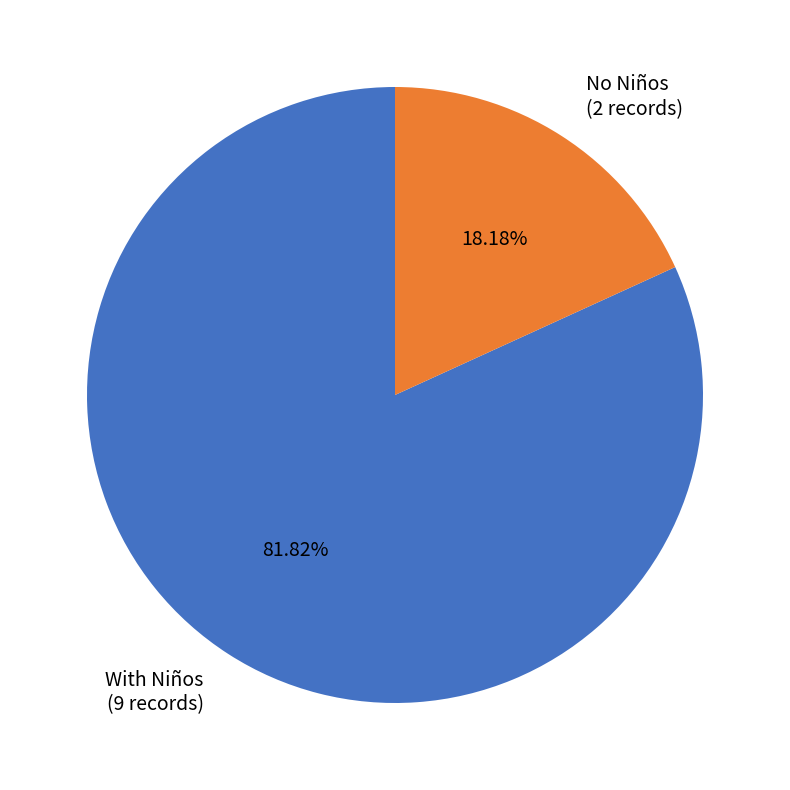

Does any single category account for the majority?

Yes